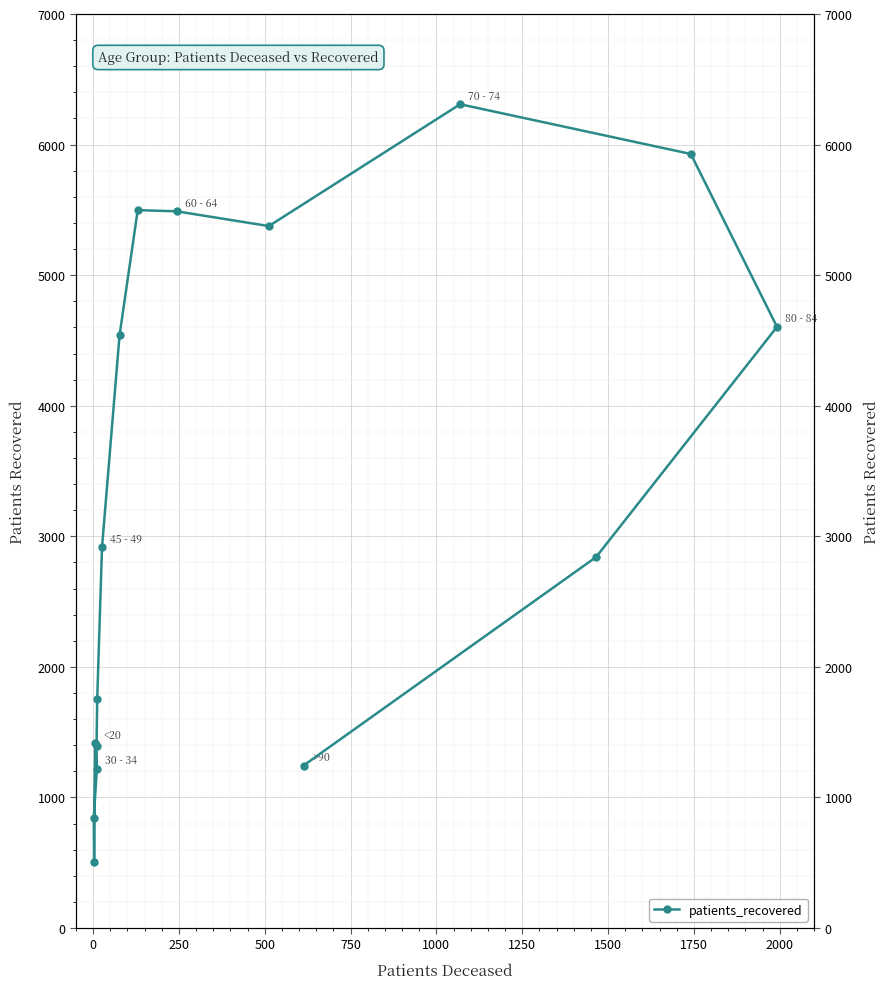

What is the value of the 1st point from the left?

1415